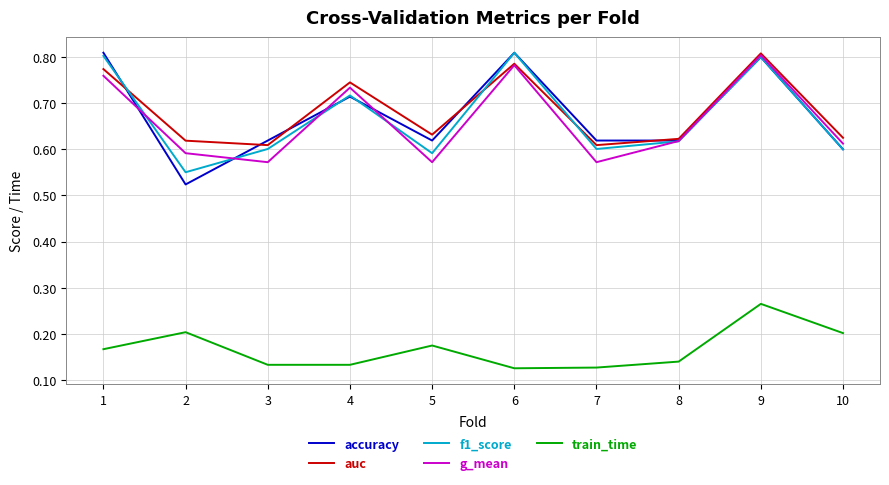

The f1_score series shows 1.1 at 10. True or false?

False